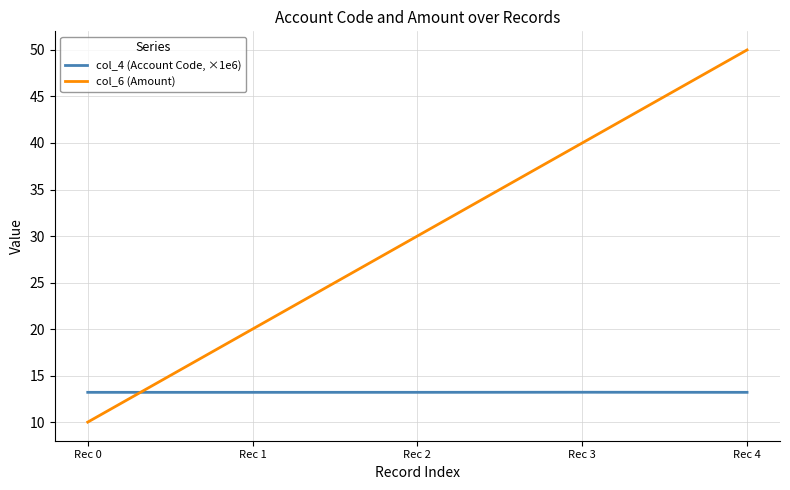

How many intersections are there between col_4 (Account Code, ×1e6) and col_6 (Amount)?

1